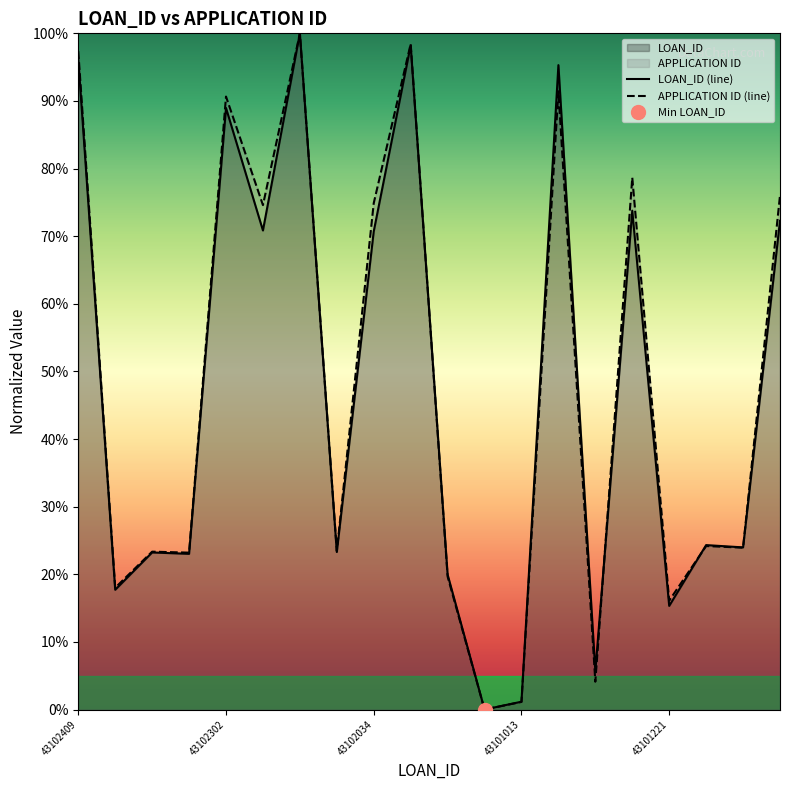

Reading left to right, list all the values displayed in this chart.

APPLICATION ID: 43102409=97.4	43101256=18.0	43101337=23.3	43101334=23.2	43102302=90.7	43102036=74.6	43102464=100.0	43101338=23.4	43102034=74.9	43102438=98.4	43101289=19.7	43100996=0.0	43101013=1.1	43102395=91.4	43101079=4.1	43102079=78.7	43101221=16.1	43101353=24.2	43101348=23.9	43102057=76.0
LOAN_ID: 43102409=96.3	43101256=17.7	43101337=23.2	43101334=23.0	43102302=89.0	43102036=70.8	43102464=100.0	43101338=23.3	43102034=70.7	43102438=98.2	43101289=20.0	43100996=0.0	43101013=1.2	43102395=95.3	43101079=5.7	43102079=73.8	43101221=15.3	43101353=24.3	43101348=24.0	43102057=72.3